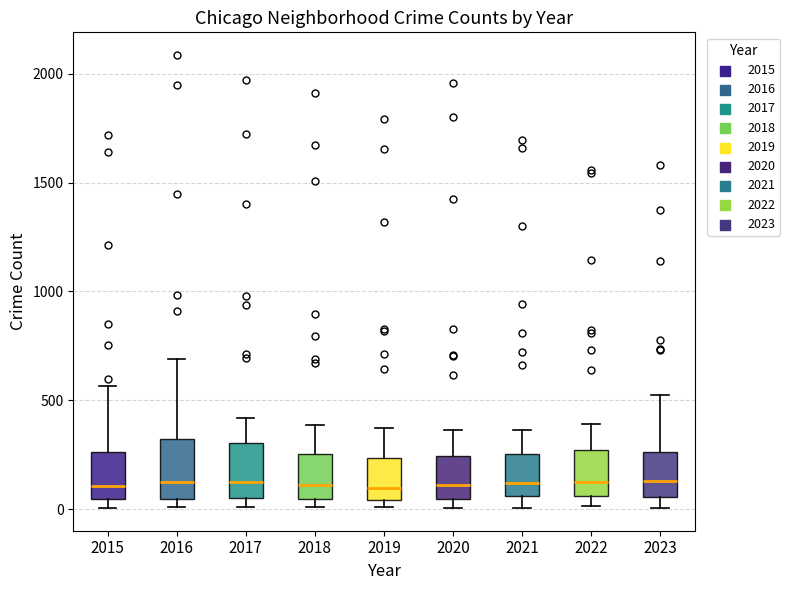

Reading left to right, read every box against the y-axis: the position of its median line, the range the box covers, and the ends of its whiskers. The values are not printed on the chart, so give them approximately, as read against the axis.

2015: median 100, box 50 to 250, whiskers 0 to 550
2016: median 150, box 50 to 300, whiskers 0 to 700
2017: median 100, box 50 to 300, whiskers 0 to 400
2018: median 100, box 50 to 250, whiskers 0 to 400
2019: median 100, box 50 to 250, whiskers 0 to 400
2020: median 100, box 50 to 250, whiskers 0 to 350
2021: median 100, box 50 to 250, whiskers 0 to 350
2022: median 100, box 50 to 250, whiskers 0 to 400
2023: median 150, box 50 to 250, whiskers 0 to 500